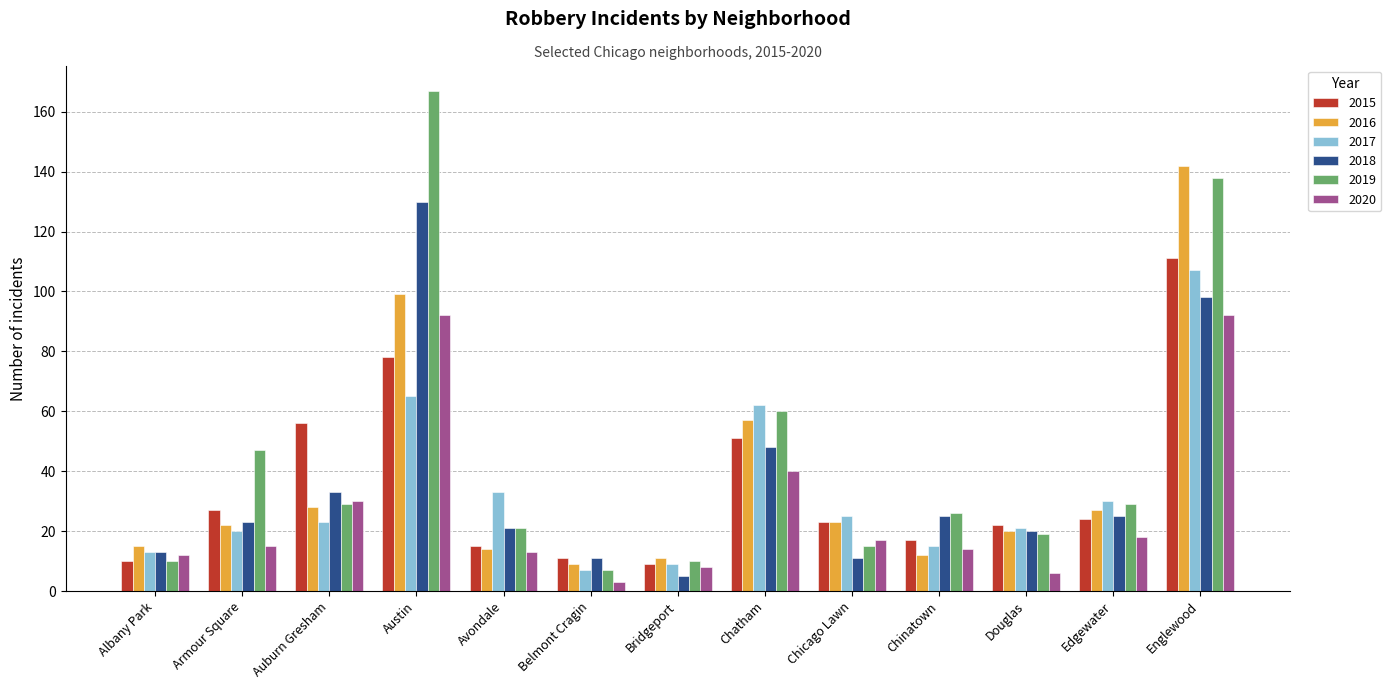

What is the difference between the 2015 values at Austin and Auburn Gresham?

22